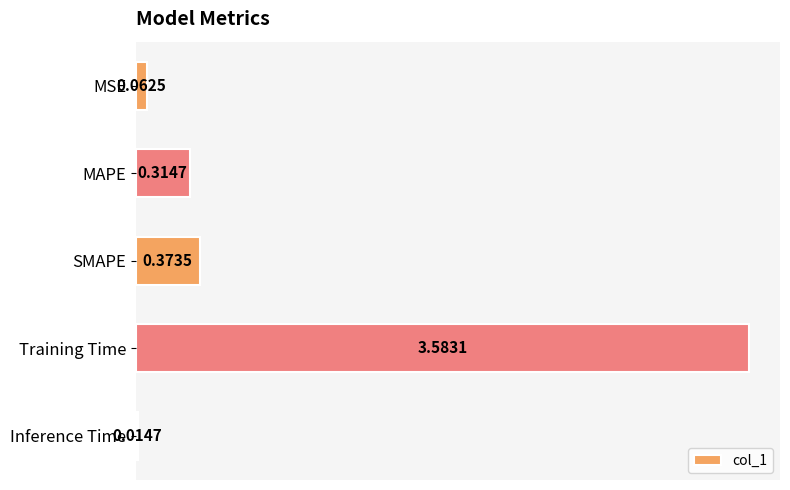

Rank the categories by value from lowest to highest.

Inference Time, MSE, MAPE, SMAPE, Training Time